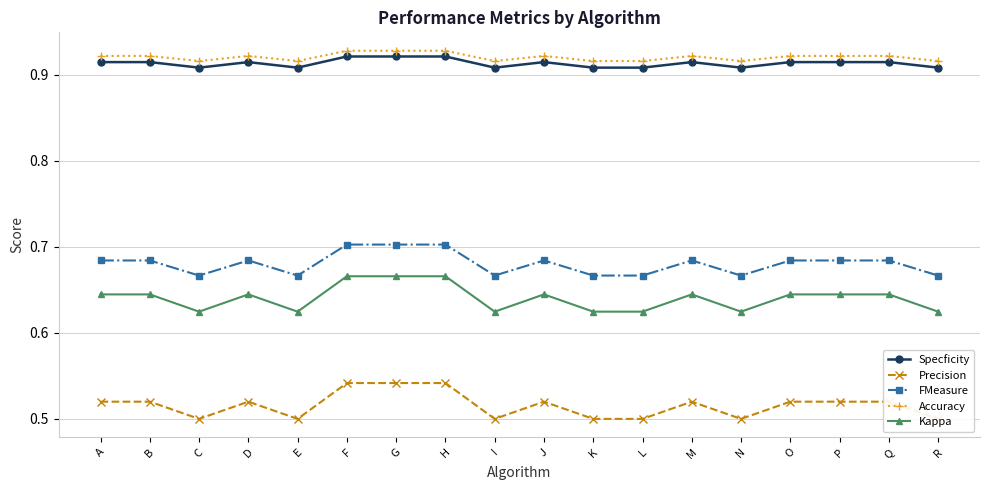

What is the difference between the highest and lowest values at D?

0.4